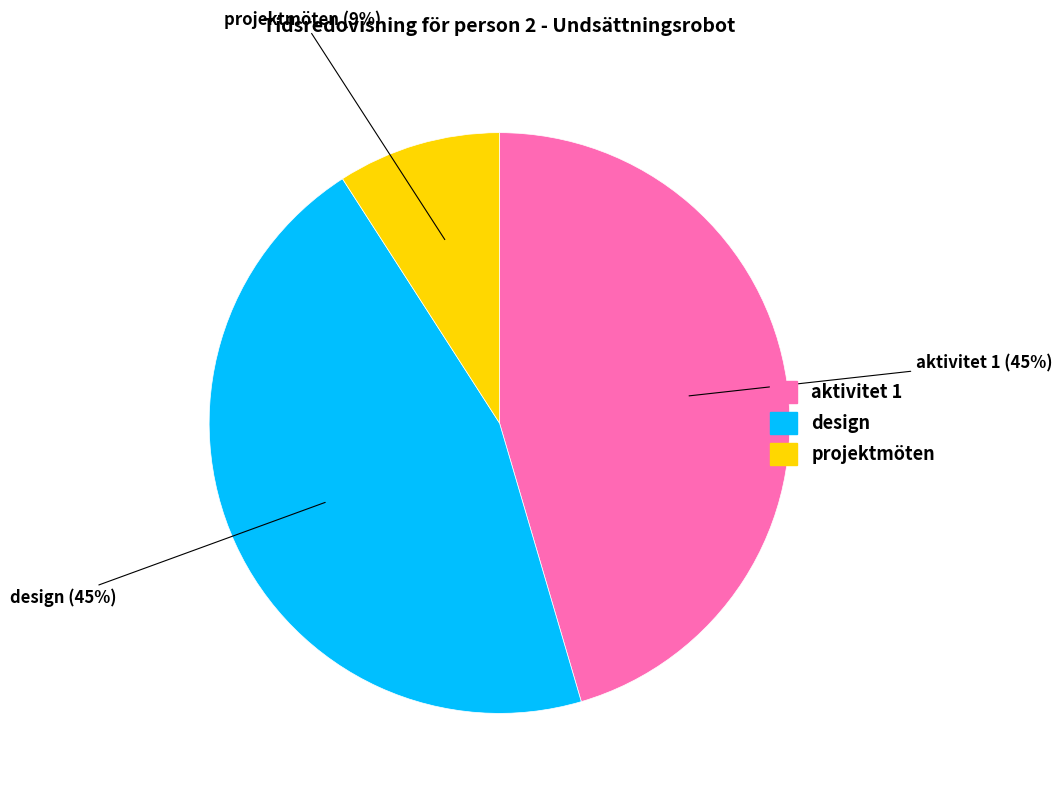

True or false: design accounts for 35% of the total.

False